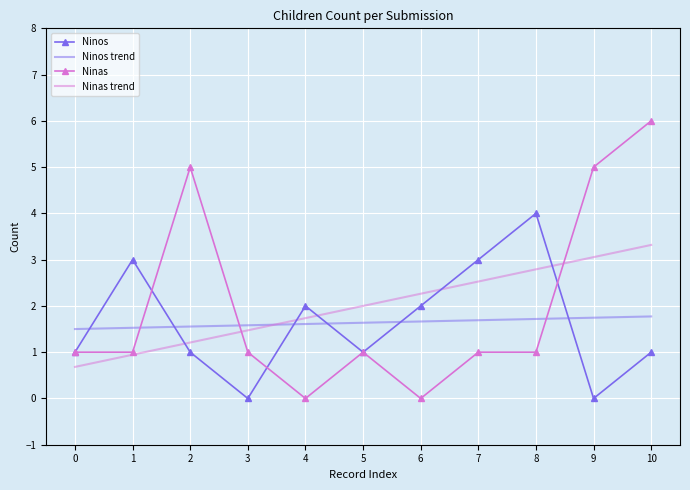

What is the maximum value shown in the chart?

6.0